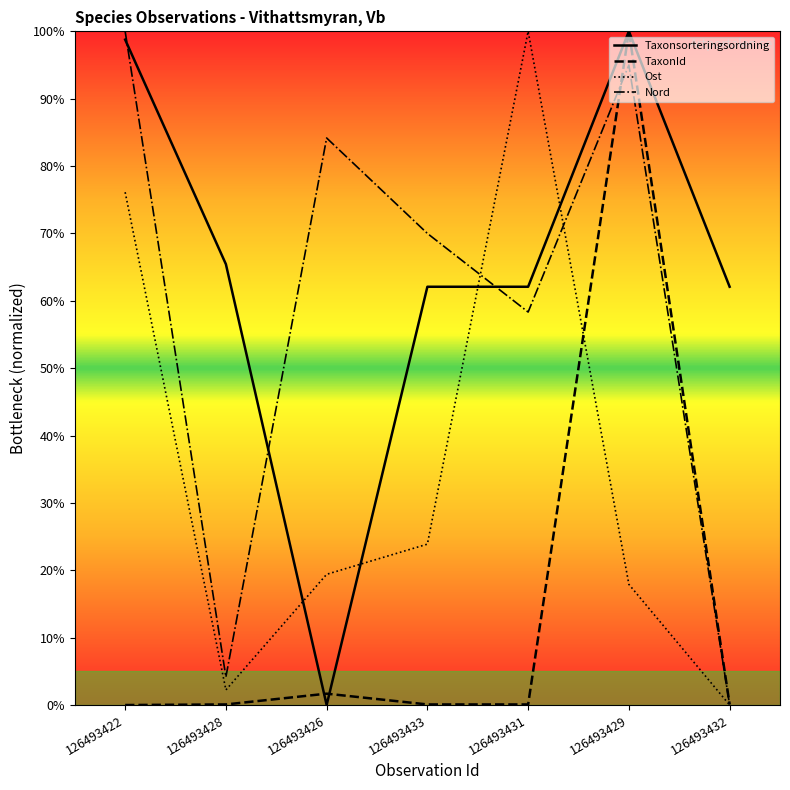

True or false: TaxonId and Taxonsorteringsordning cross at least once.

True